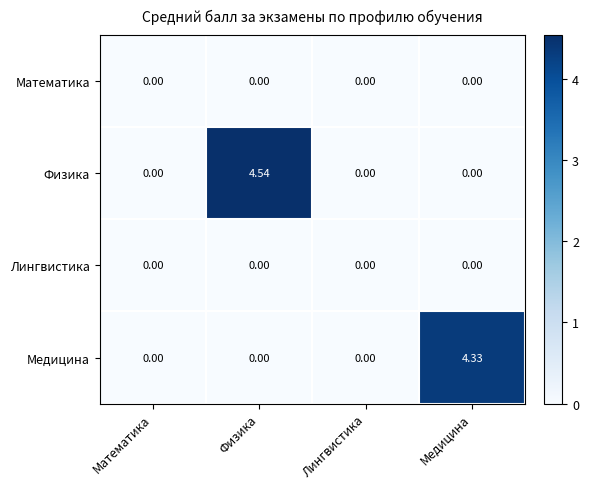

At which category is the sum across all series the highest?

Физика